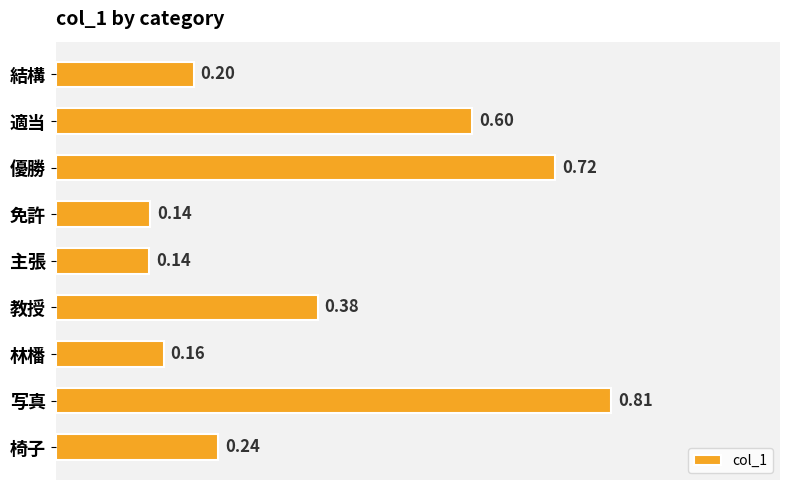

What is the label of the 3rd bar from the bottom?

林橎